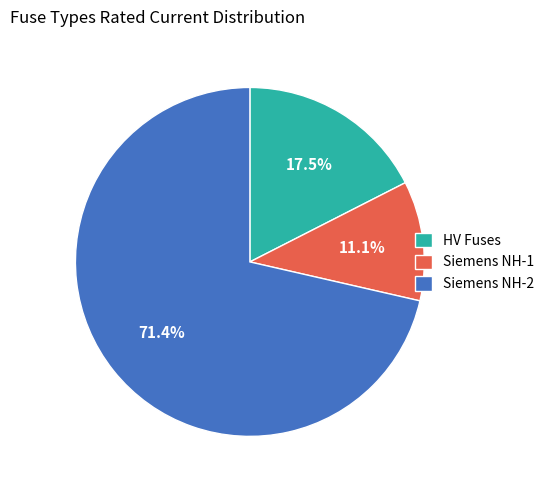

How much of the chart is everything except HV Fuses?

82.5%